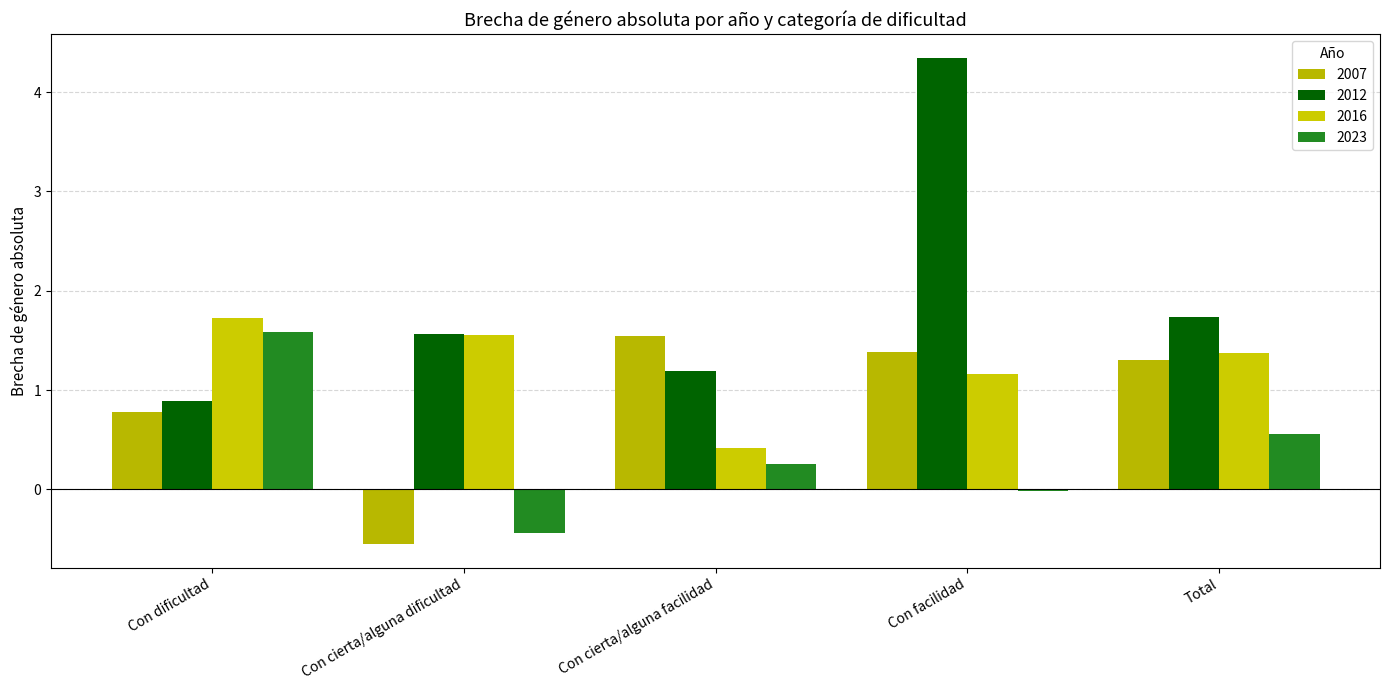

What are all the series names shown in the legend?

2007, 2012, 2016, 2023